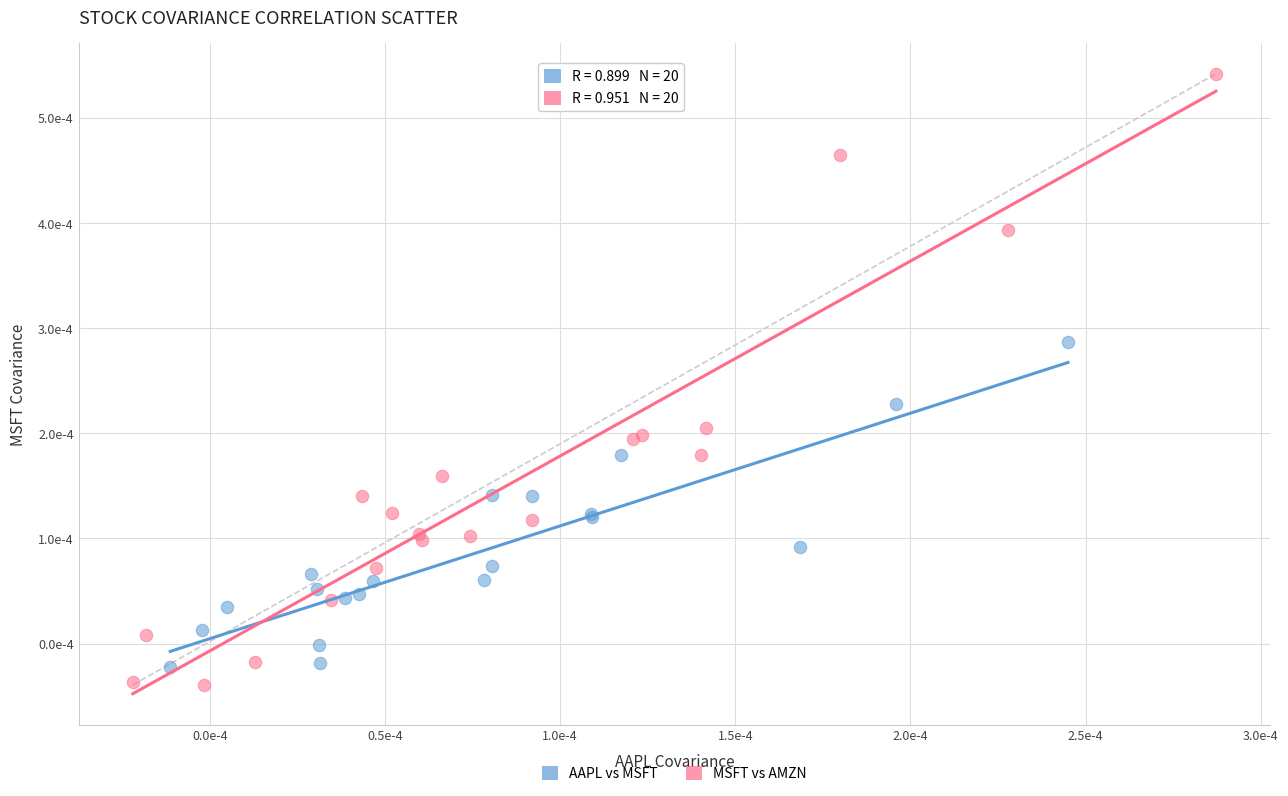

Which series contains the highest Y value?

MSFT vs AMZN